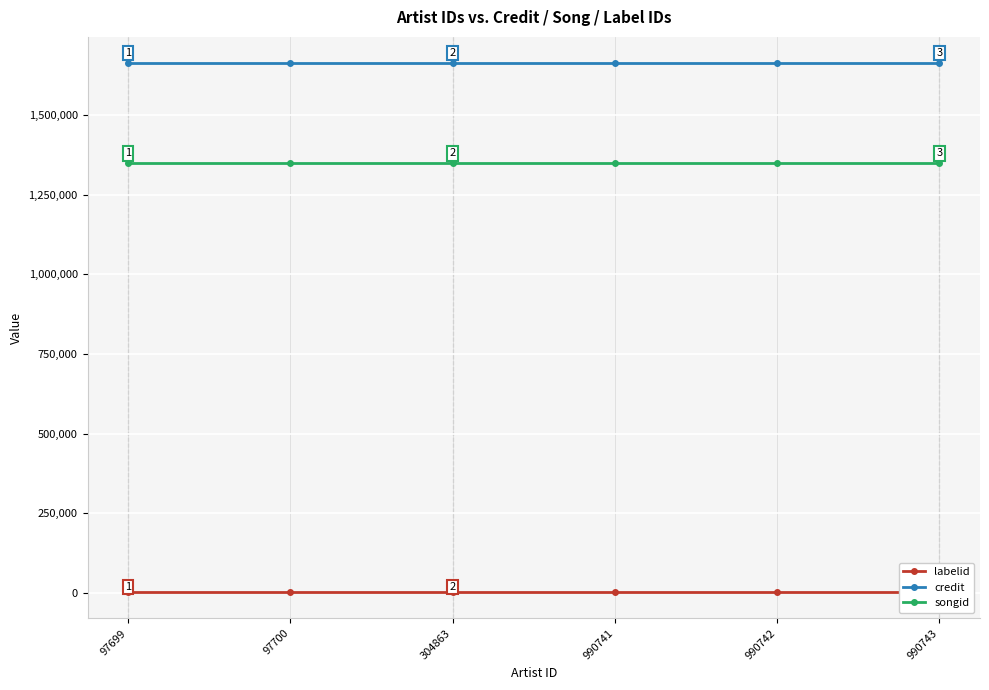

List the labels in order of songid value, largest first.

97699, 97700, 304863, 990741, 990742, 990743